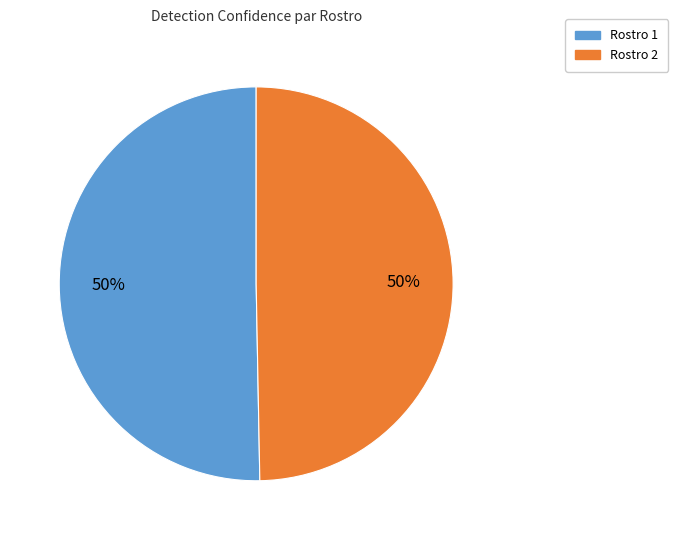

To the nearest percent, what is the average slice percentage?

50%